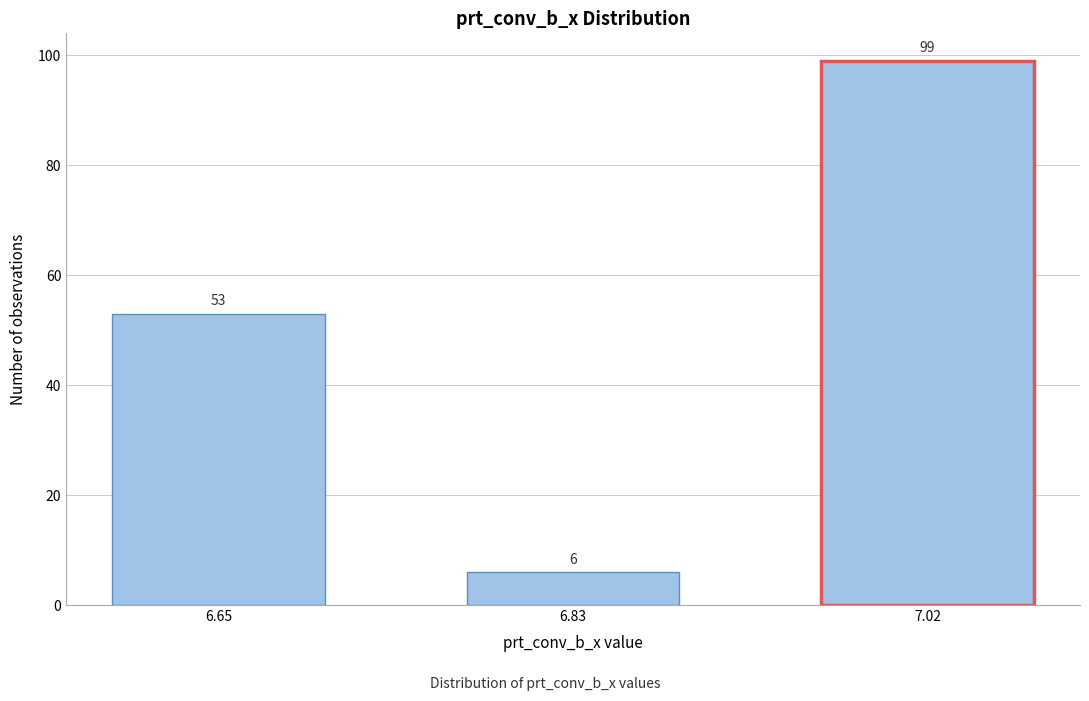

Reading left to right, list all the values displayed in this chart.

53	6	99